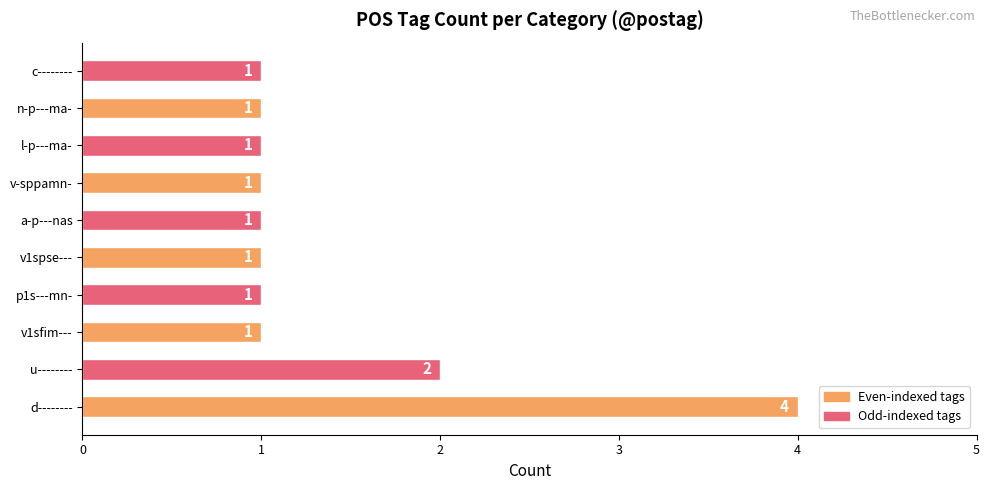

Approximately how many times larger is the value at v-sppamn- compared to v1spse---?

1.0